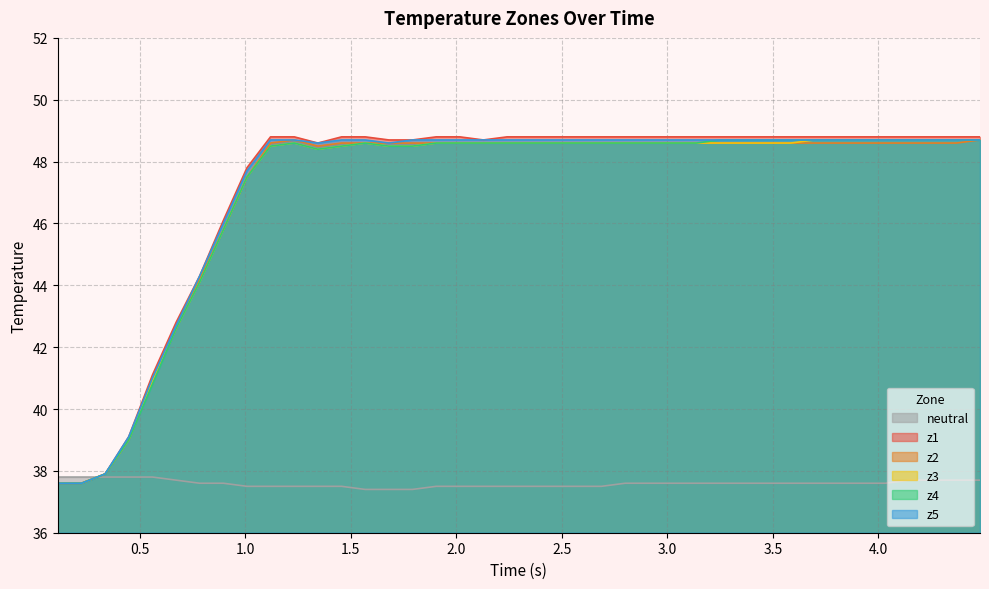

What is the difference between the maximum and minimum values in the z4 series?

11.1